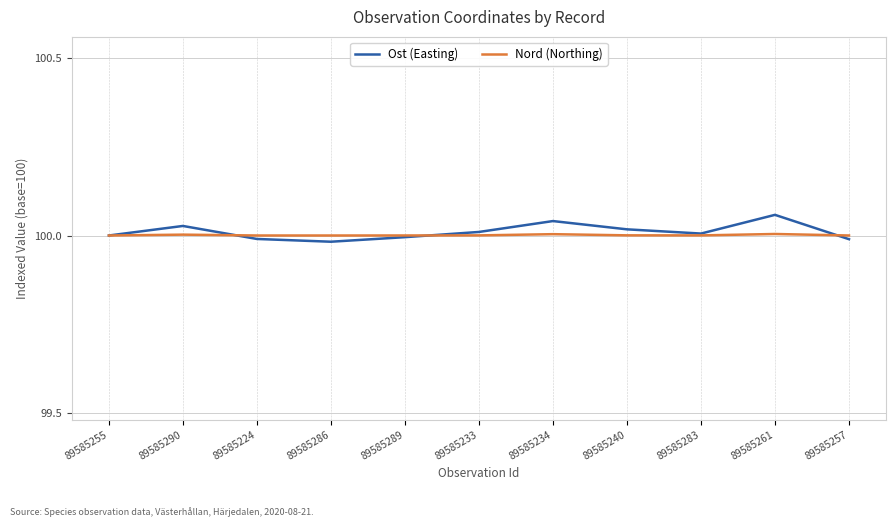

Rank the series by their maximum value, from lowest to highest.

Nord (Northing), Ost (Easting)